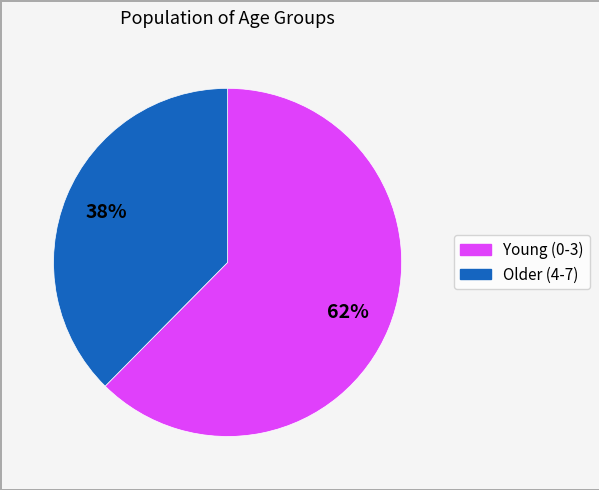

Is there a majority slice in this chart?

Yes